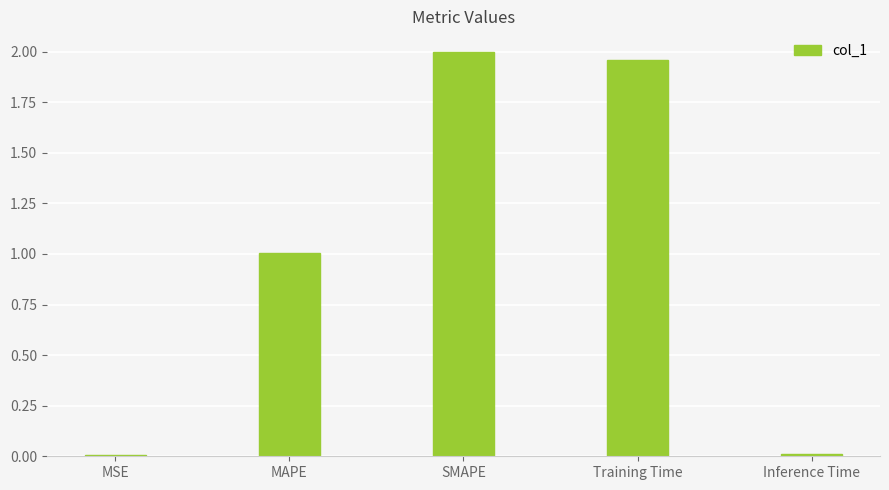

What is the change in value from MSE to MAPE?

+1.0